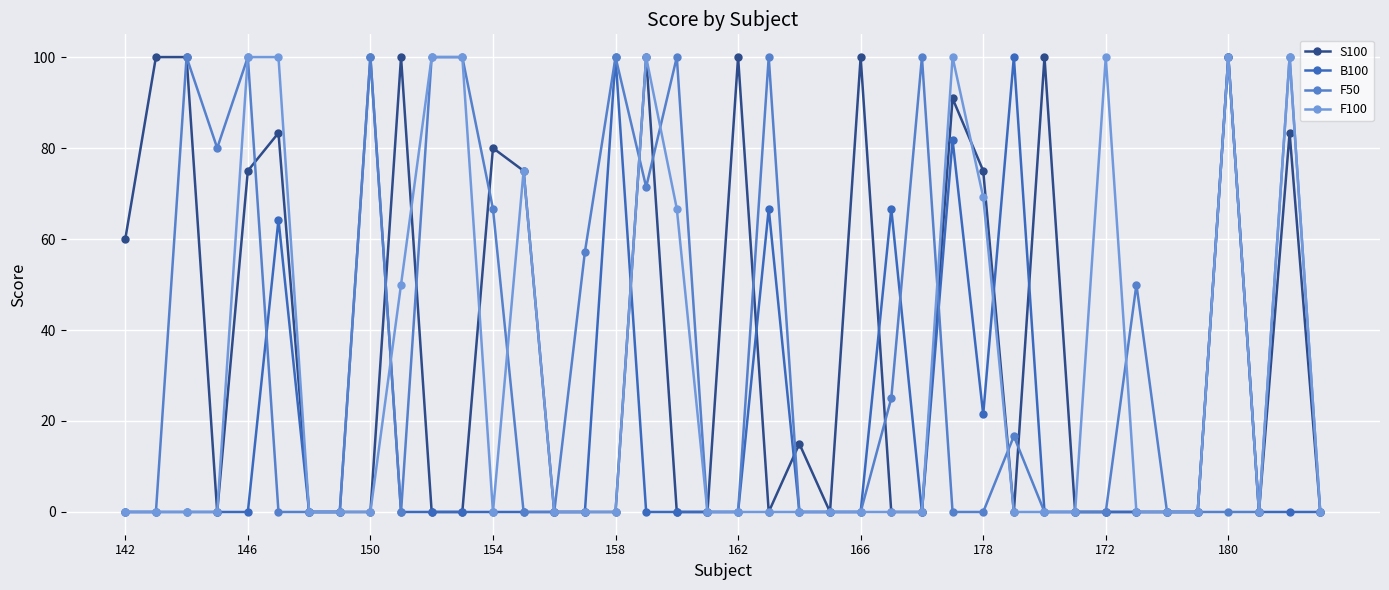

How many series are shown in this chart?

4